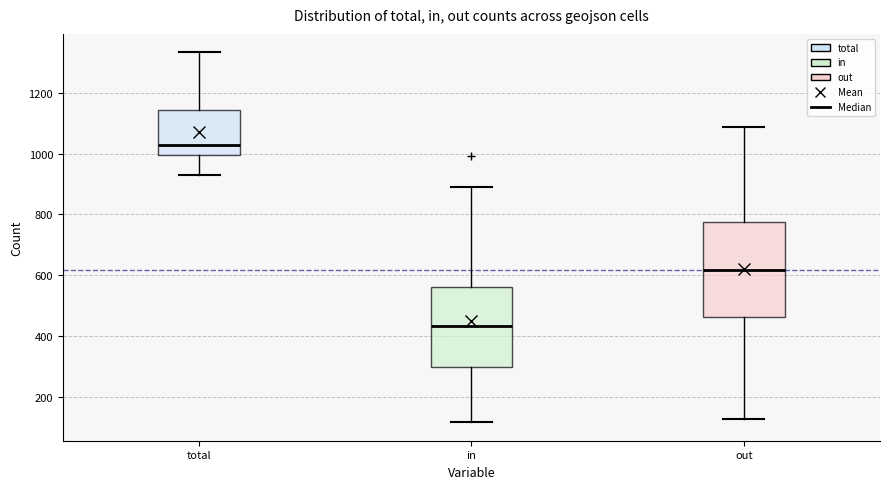

Comparing the boxes themselves (not the whiskers), which one is the tallest?

out